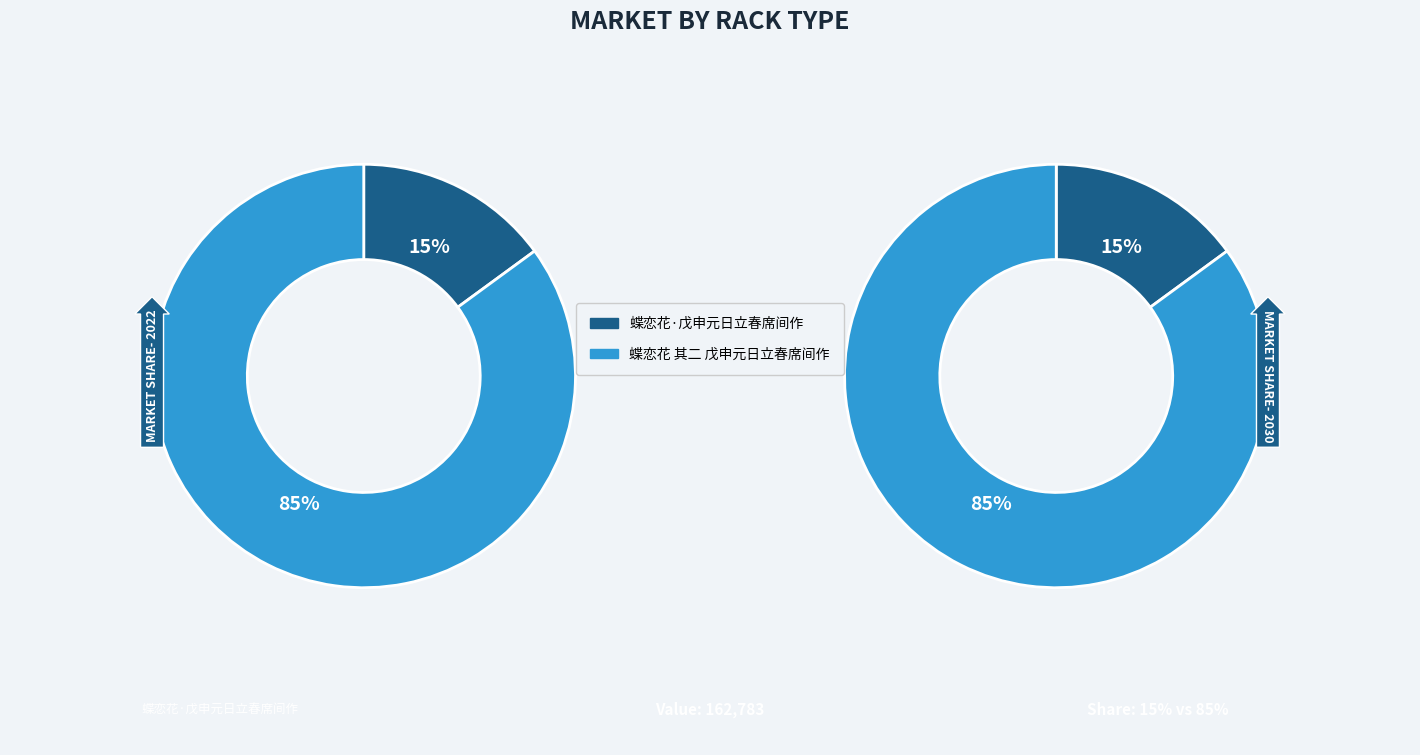

Is there a majority slice in this chart?

Yes